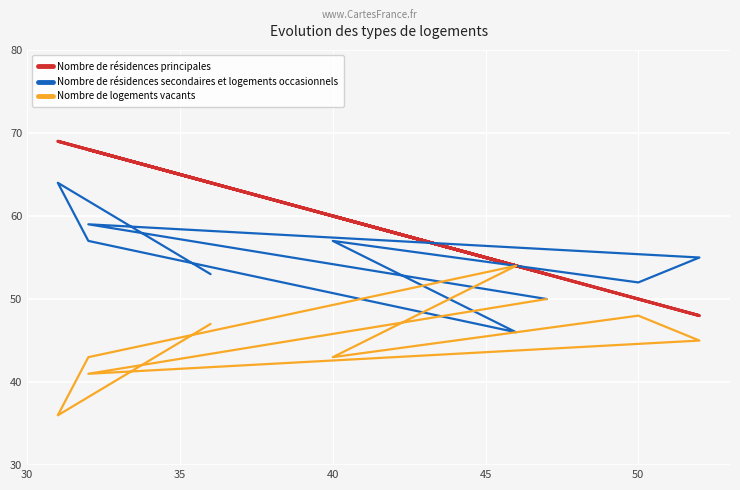

What is the sum of all Nombre de résidences secondaires et logements occasionnels values?

493